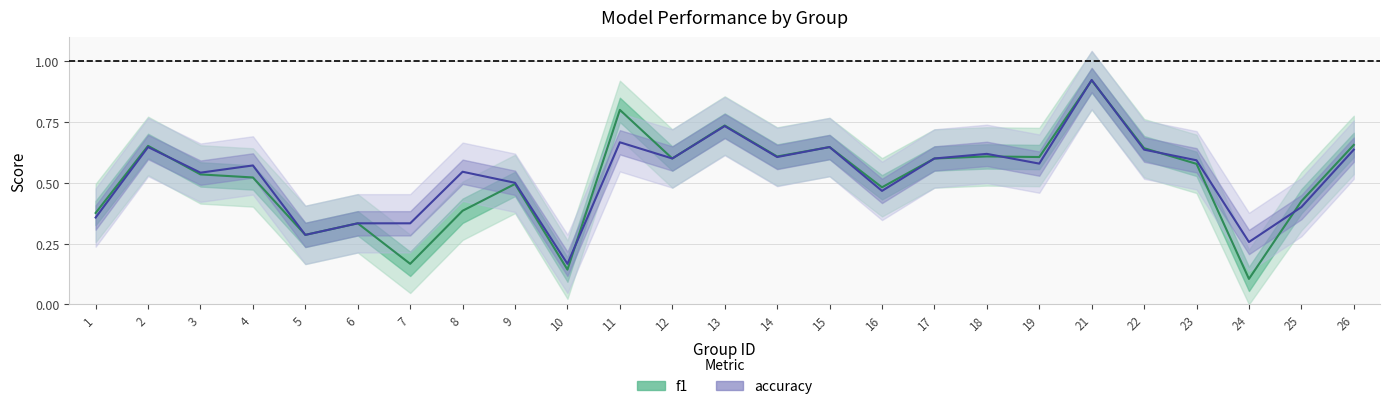

Reading left to right, list all the values displayed in this chart.

f1: 1=0.4	2=0.7	3=0.5	4=0.5	5=0.3	6=0.3	7=0.2	8=0.4	9=0.5	10=0.1	11=0.8	12=0.6	13=0.7	14=0.6	15=0.6	16=0.5	17=0.6	18=0.6	19=0.6	21=0.9	22=0.6	23=0.6	24=0.1	25=0.4	26=0.7
accuracy: 1=0.4	2=0.6	3=0.5	4=0.6	5=0.3	6=0.3	7=0.3	8=0.5	9=0.5	10=0.2	11=0.7	12=0.6	13=0.7	14=0.6	15=0.6	16=0.5	17=0.6	18=0.6	19=0.6	21=0.9	22=0.6	23=0.6	24=0.3	25=0.4	26=0.6